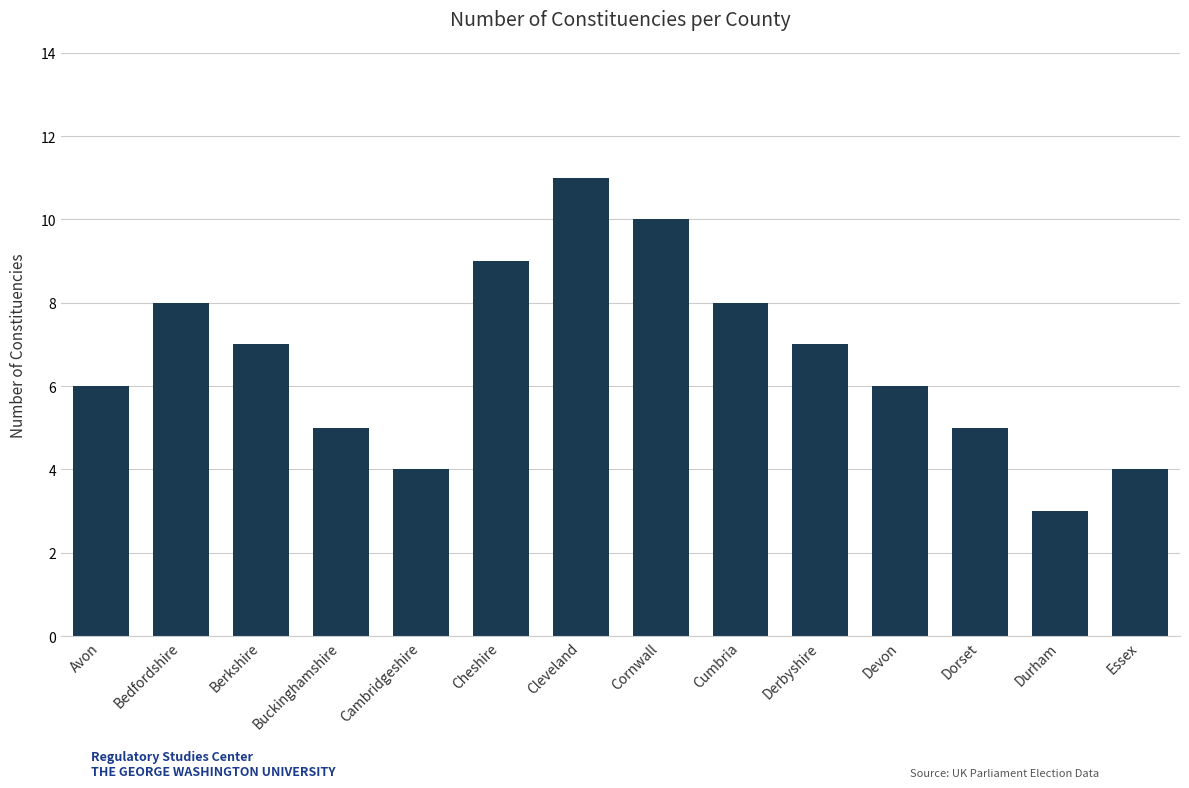

The chart shows a value of 12 at Berkshire. True or false?

False